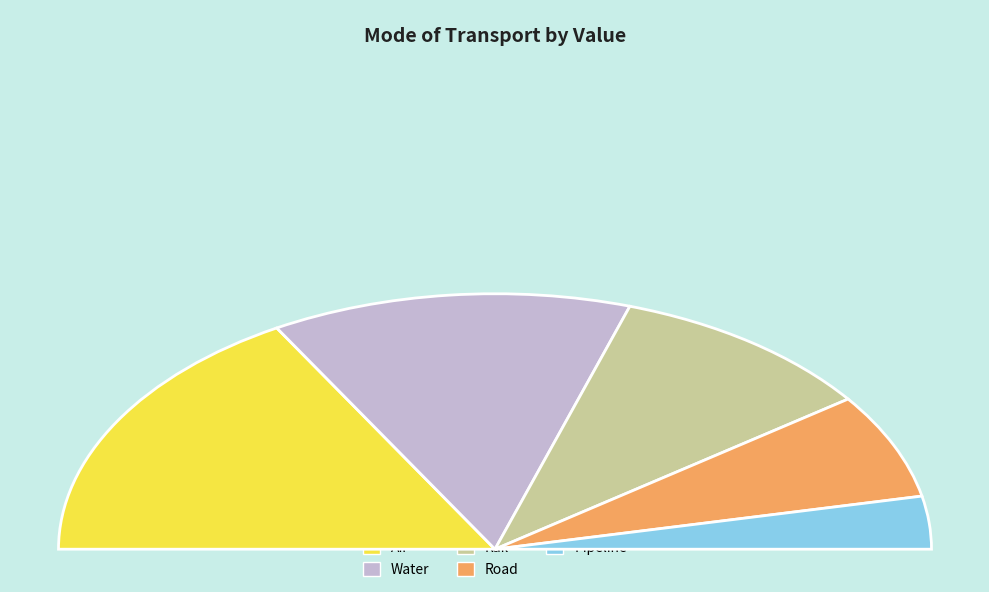

Between Pipeline and Rail, which is larger?

Rail